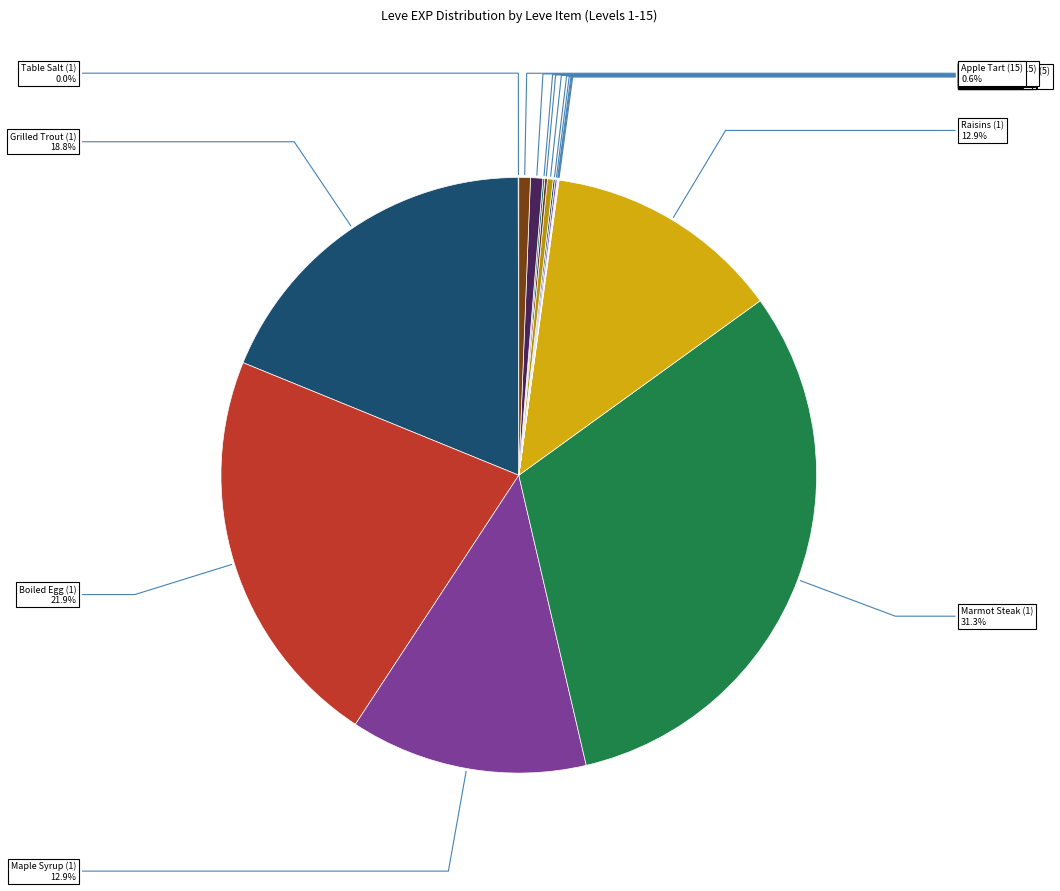

What is the largest slice in the pie chart?

Marmot Steak (1)